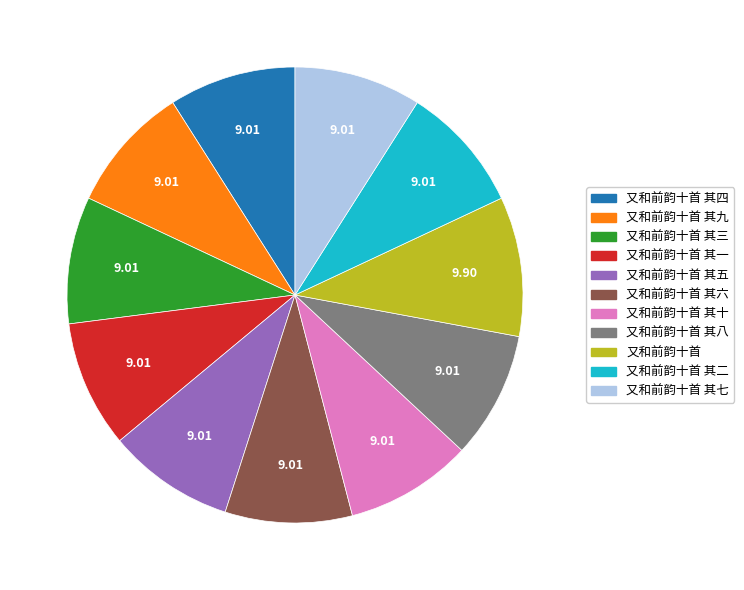

Does 又和前韵十首 其一 account for over 50% of the chart?

No